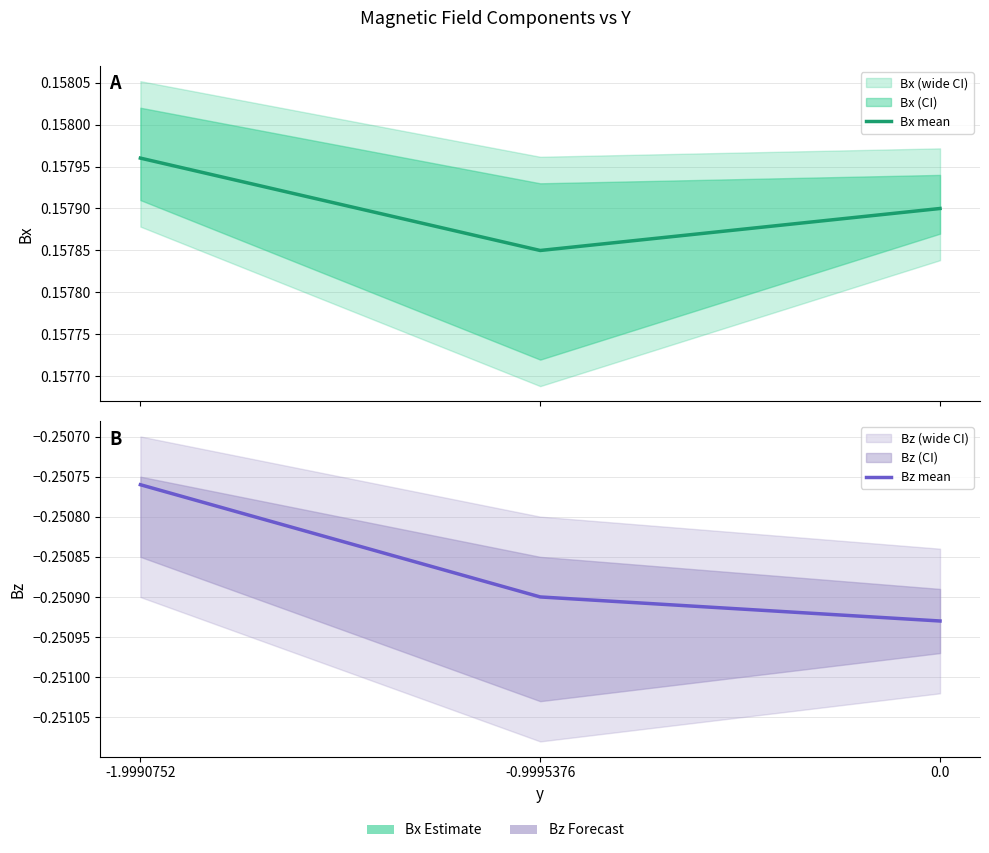

What is the sum of the Bz mean values at 0.0 and -0.9995376?

-0.5